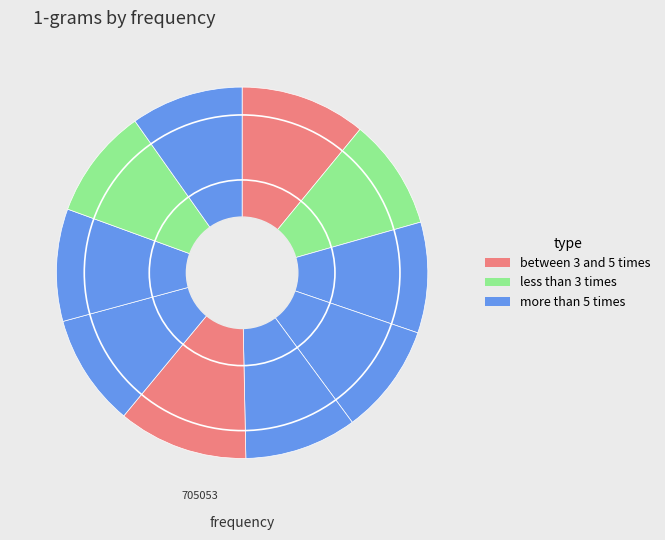

How many segments does this pie chart have?

10